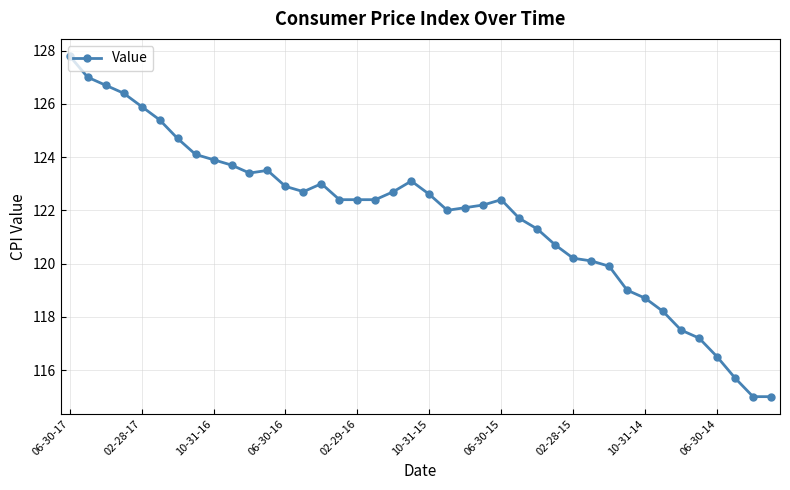

What is the minimum value shown in the chart?

115.0